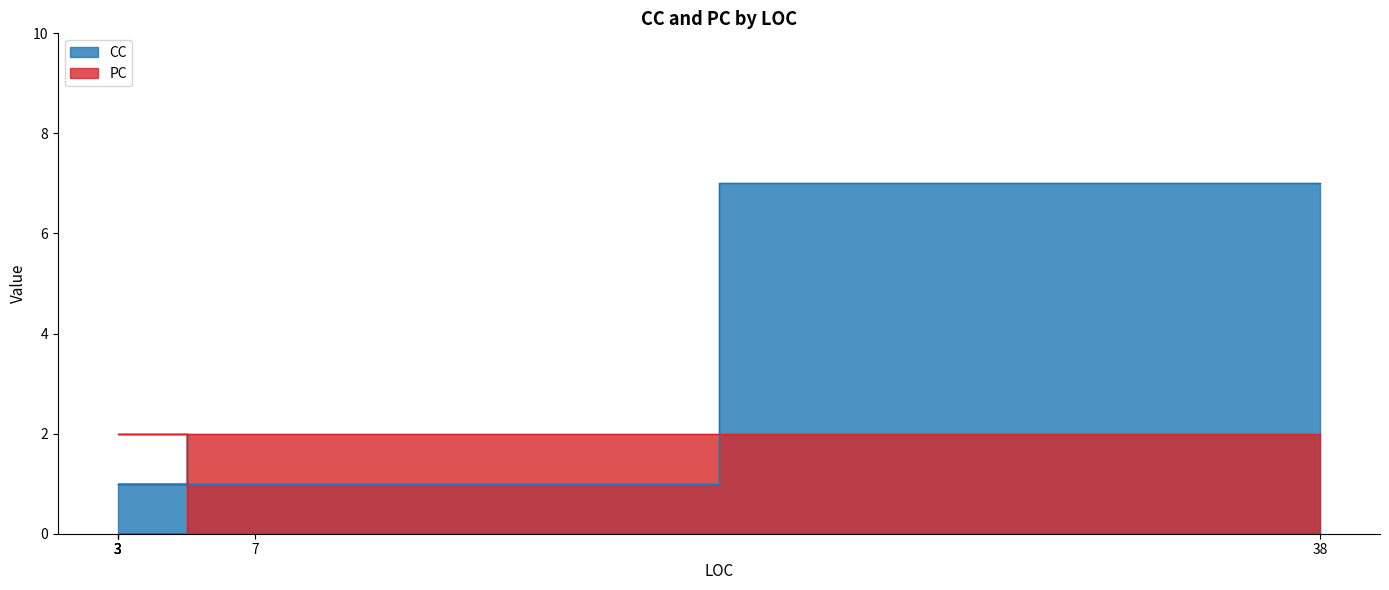

The value of PC at 3 is 2. True or false?

True